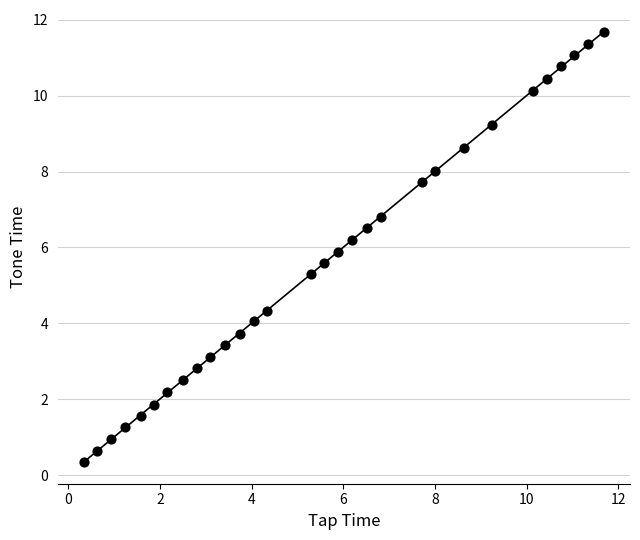

What is the range of X values (max minus min)?

11.3